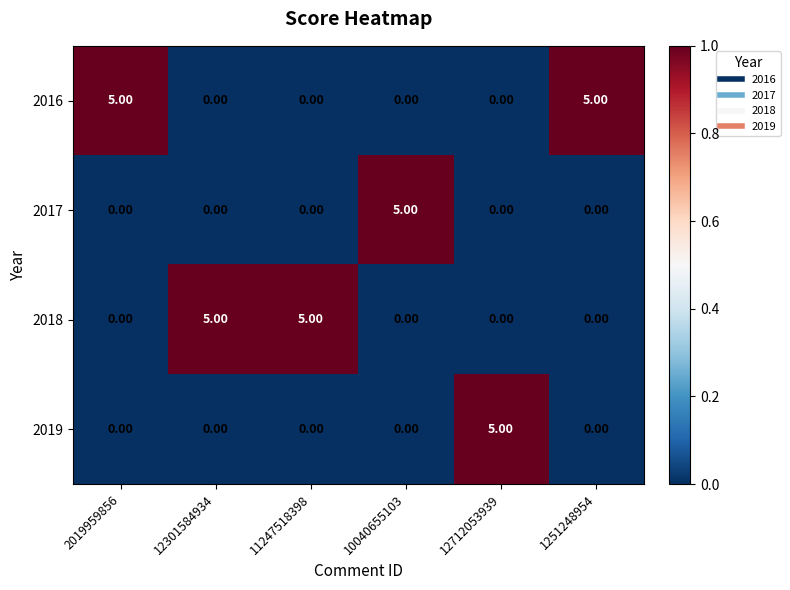

What is the spread (max minus min) of values at 2019959856?

5